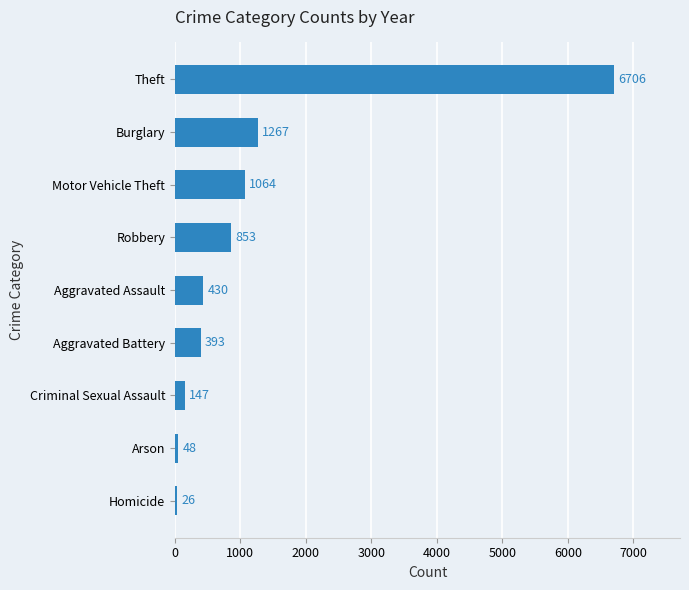

Approximately how many times larger is the value at Motor Vehicle Theft compared to Burglary?

0.8